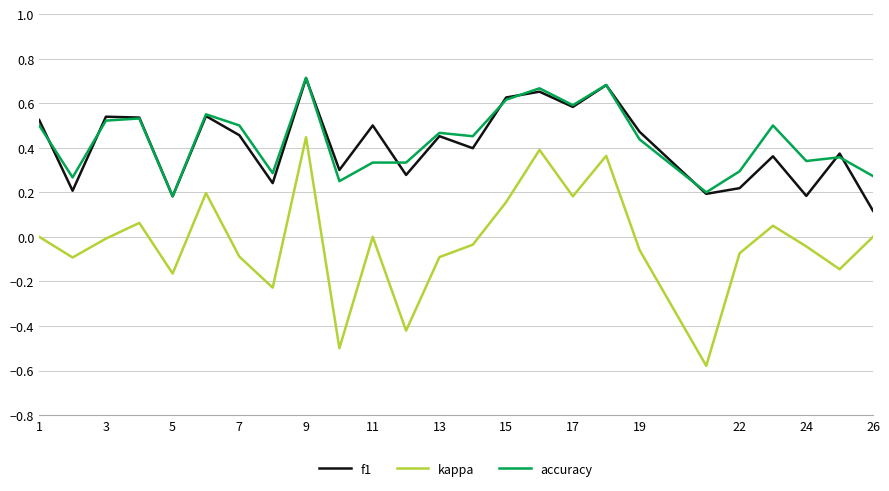

True or false: f1 and kappa cross at least once.

False